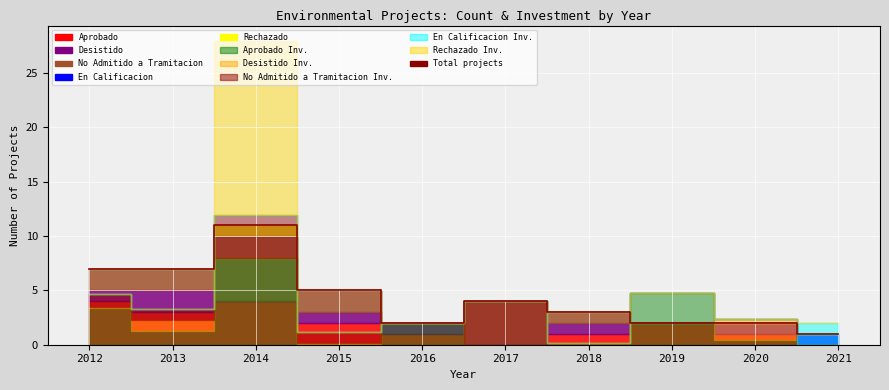

What is the average value?

4